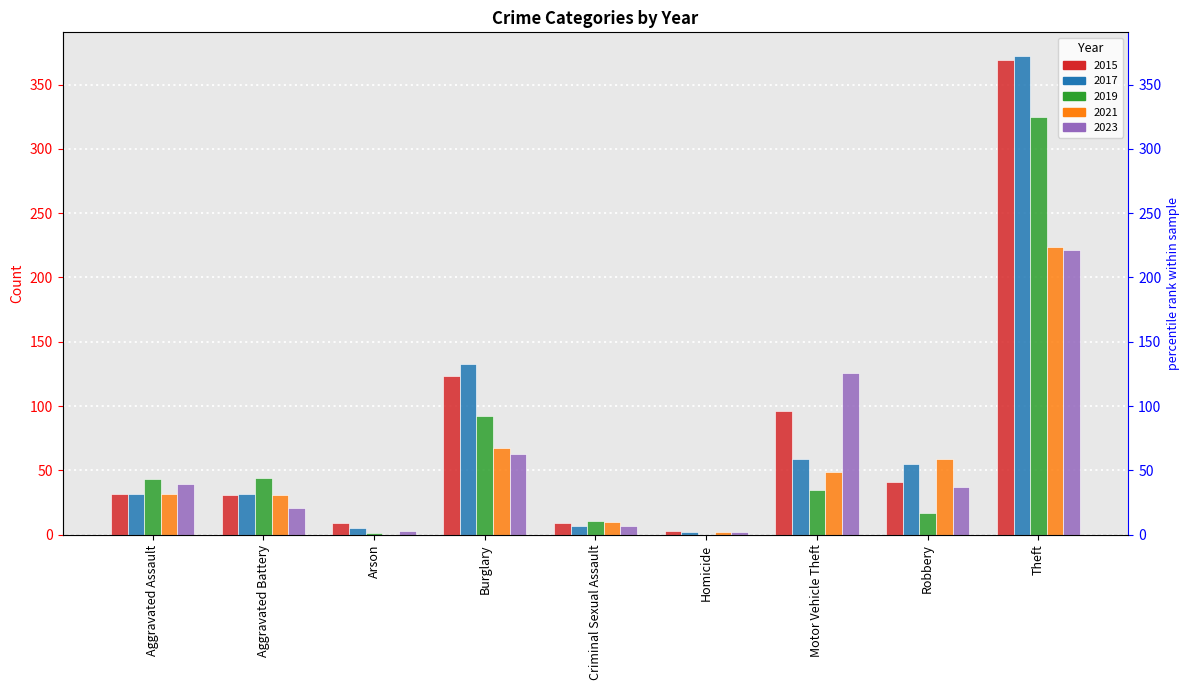

At Arson, list the series in order from smallest to largest.

2021, 2019, 2023, 2017, 2015